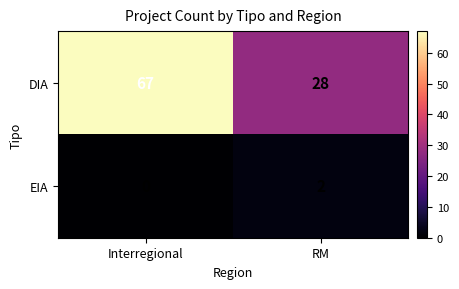

What is the sum of all DIA values?

95